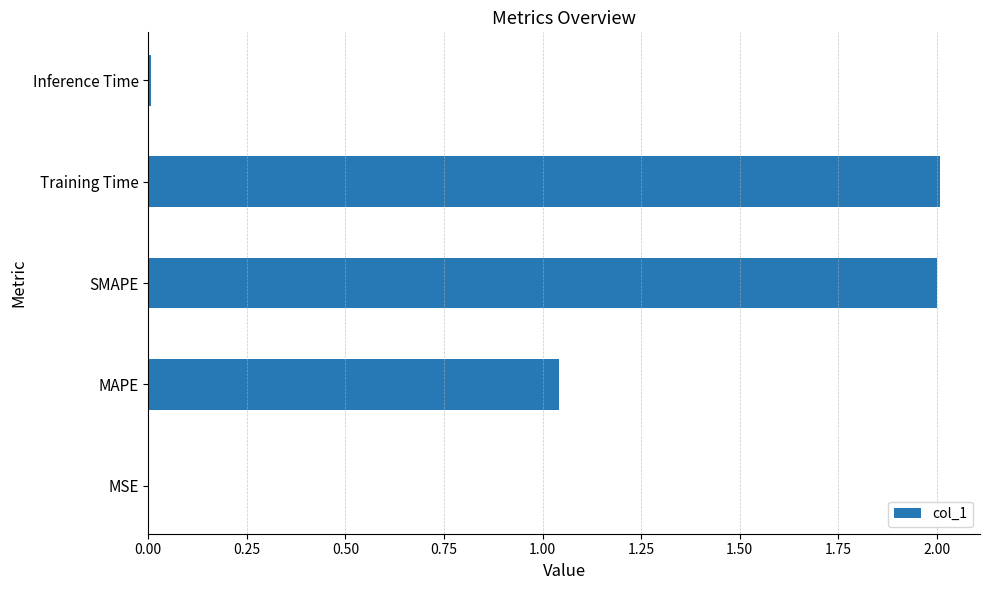

Which has a higher value, MAPE or SMAPE?

SMAPE